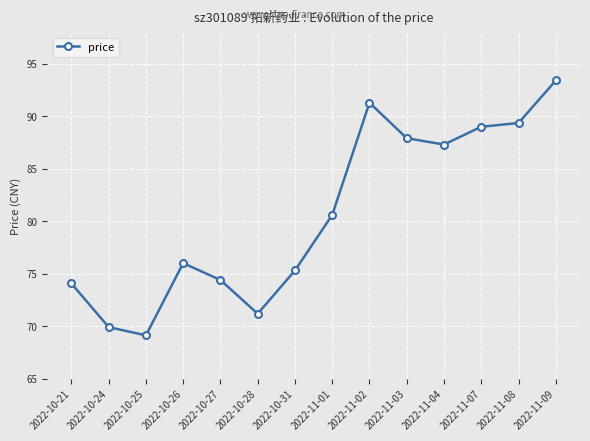

How many points are higher than both their immediate neighbors (excluding endpoints)?

2